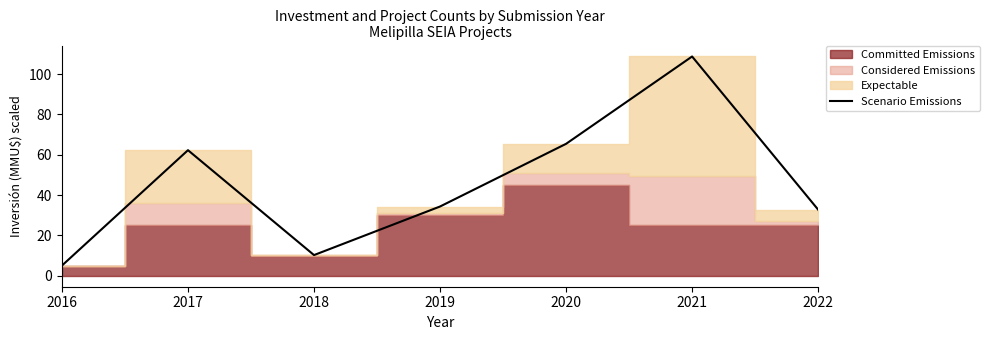

What value does the data have at 2020?

65.4